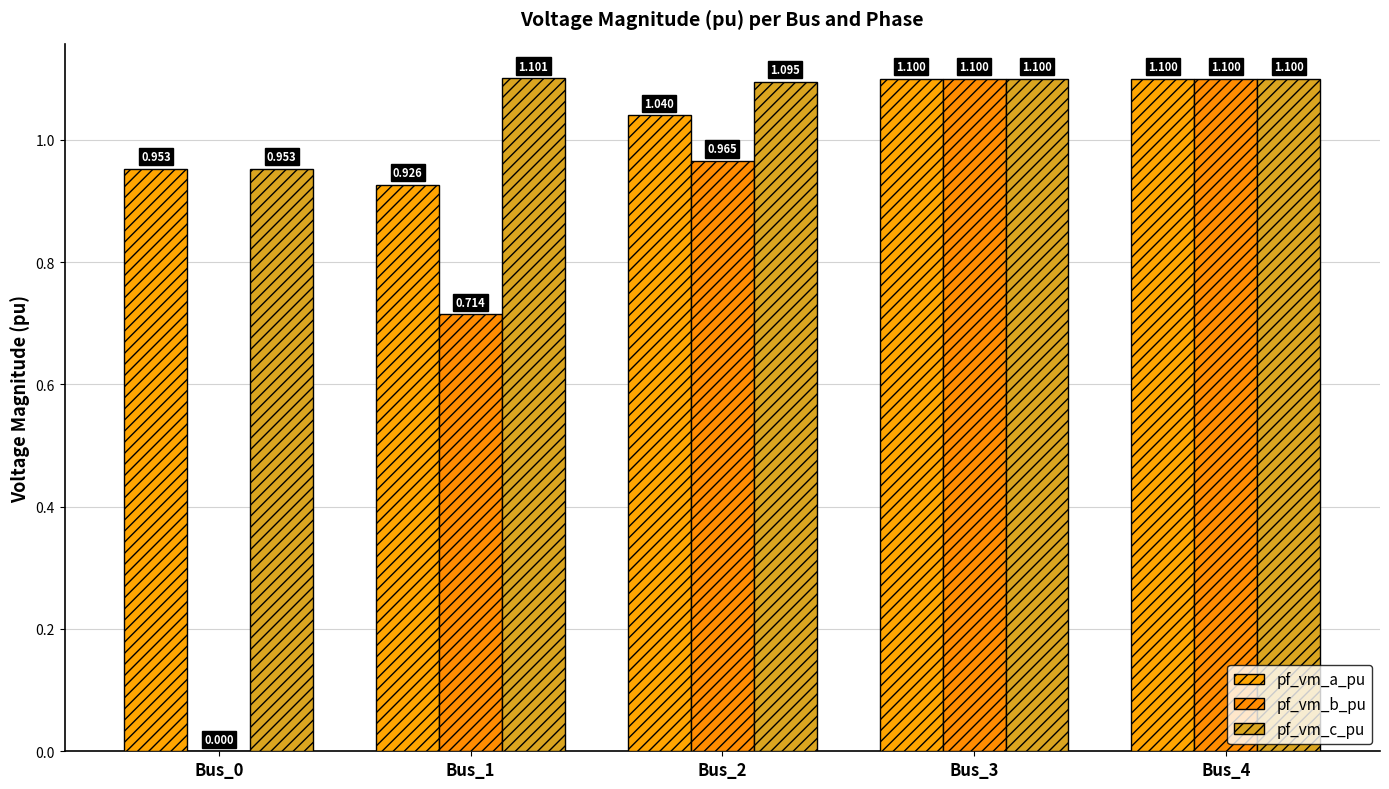

Between Bus_0 and Bus_3, which series saw the biggest shift?

pf_vm_b_pu